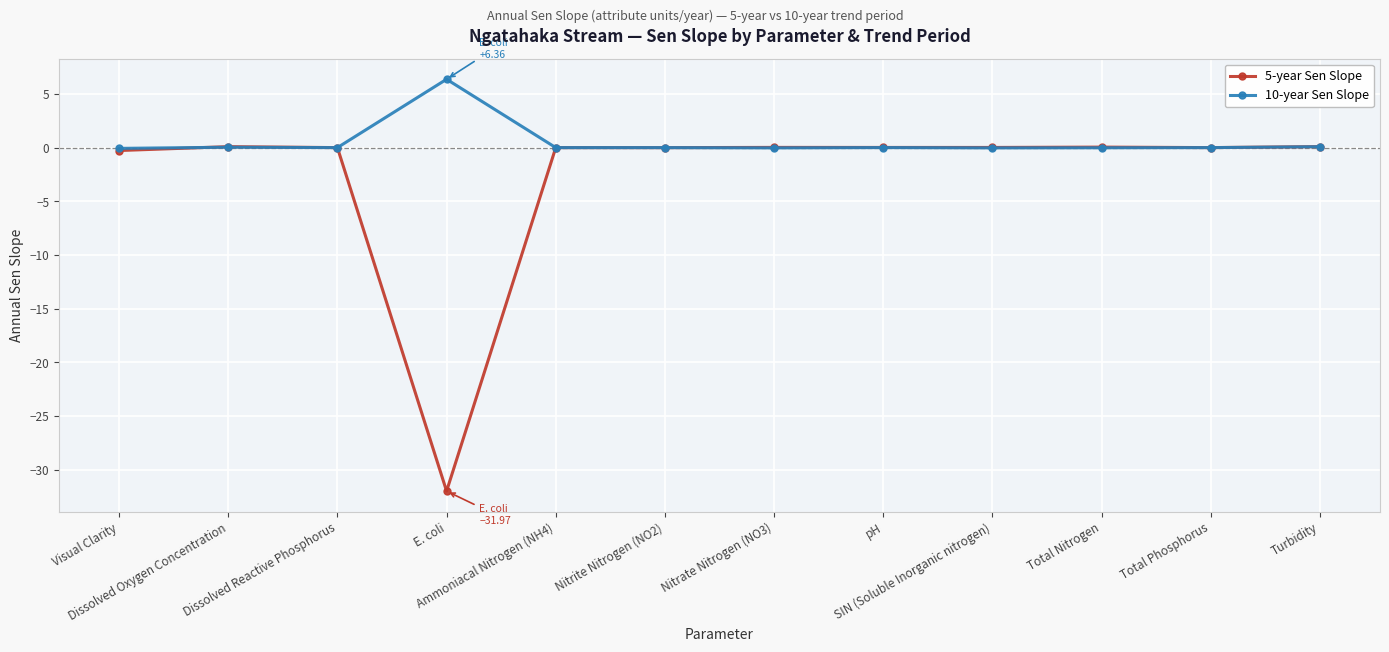

Which series has the largest range (max minus min)?

5-year Sen Slope